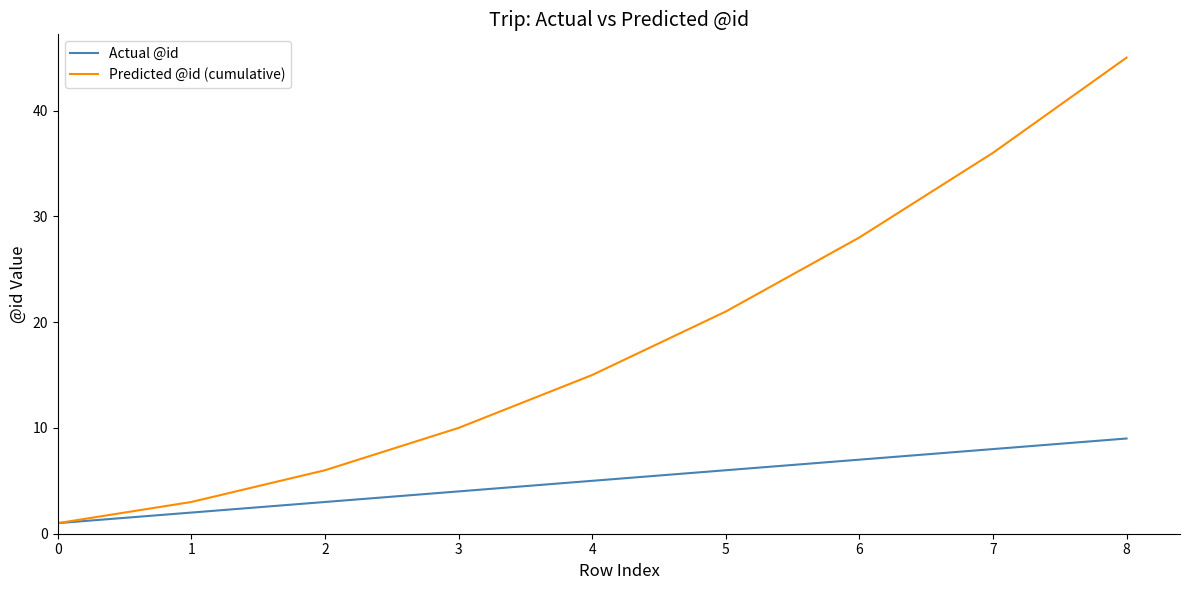

List the labels in order of Actual @id value, largest first.

8, 7, 6, 5, 4, 3, 2, 1, 0